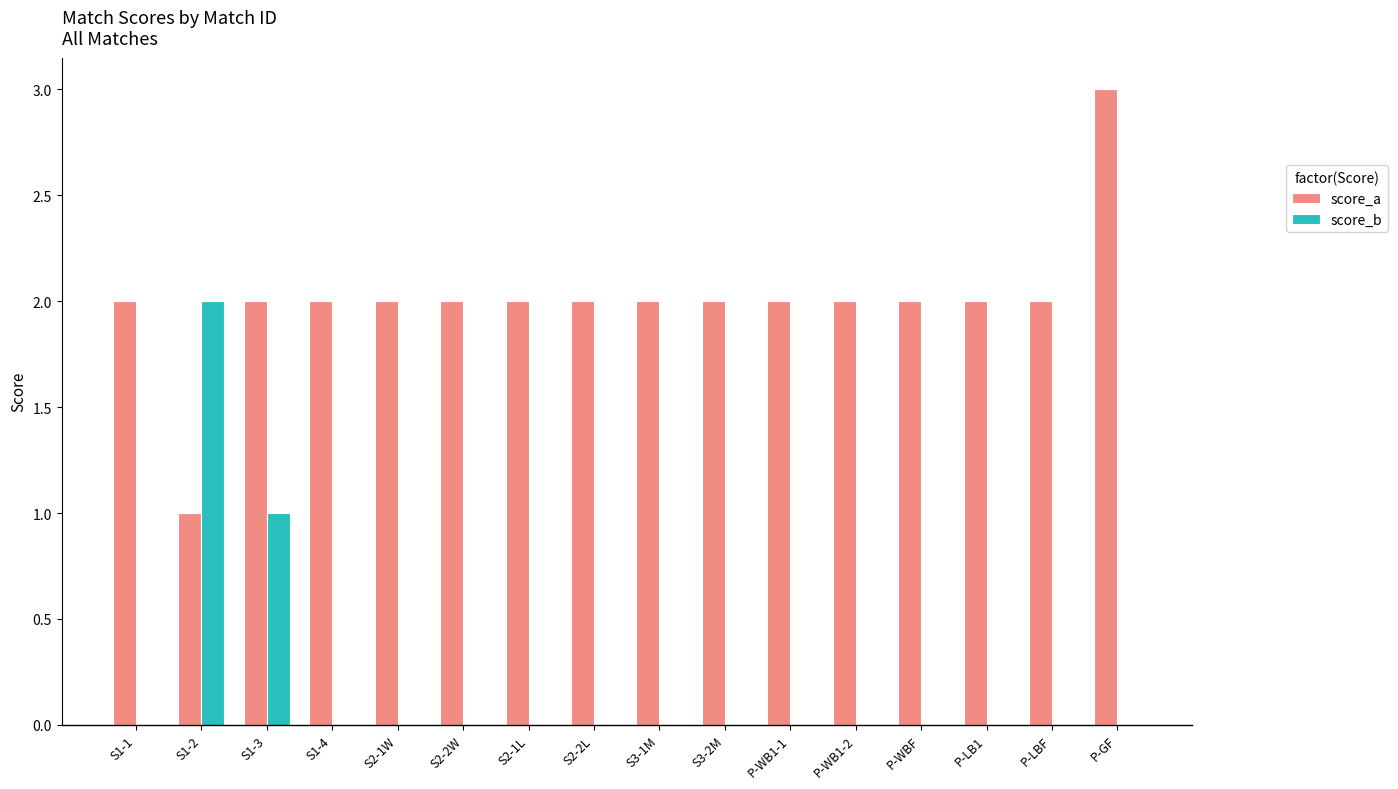

What is the sum of all score_b values?

3